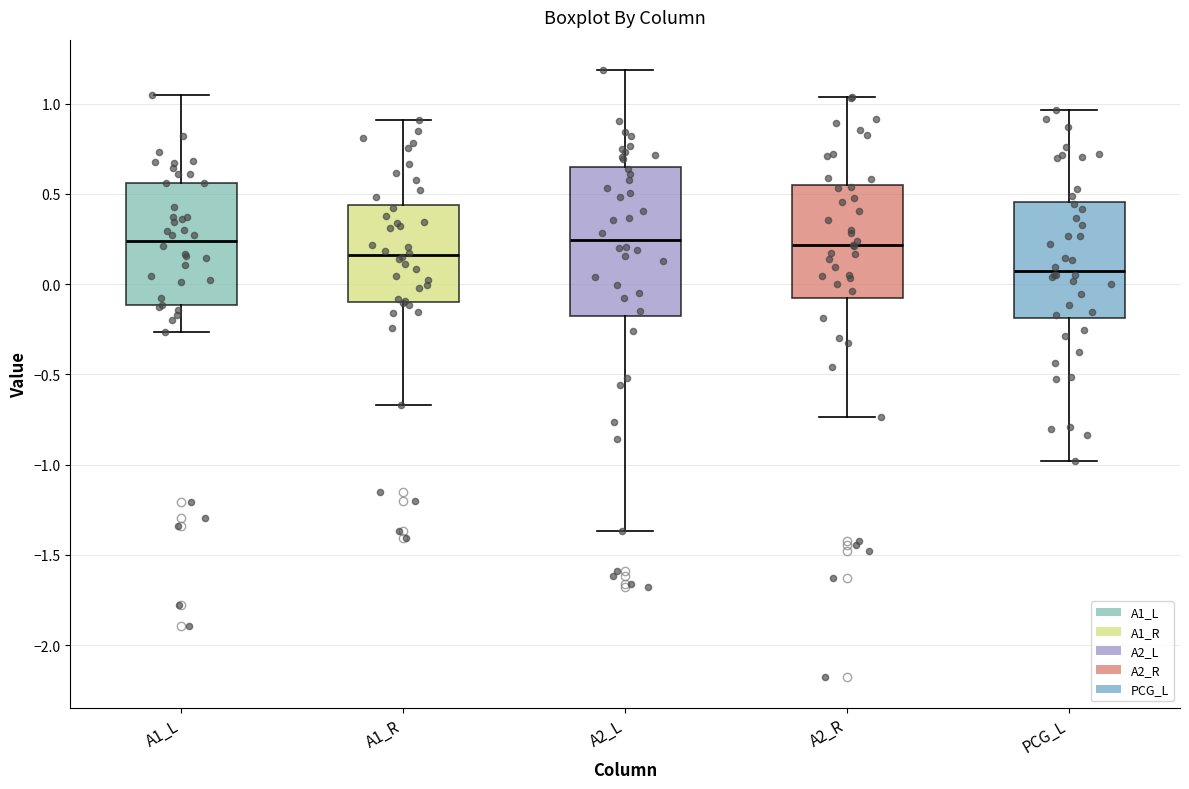

Where does the lower whisker of the box for A2_R end on the y-axis? The values are not printed on the chart, so give them approximately, as read against the axis.

-0.75